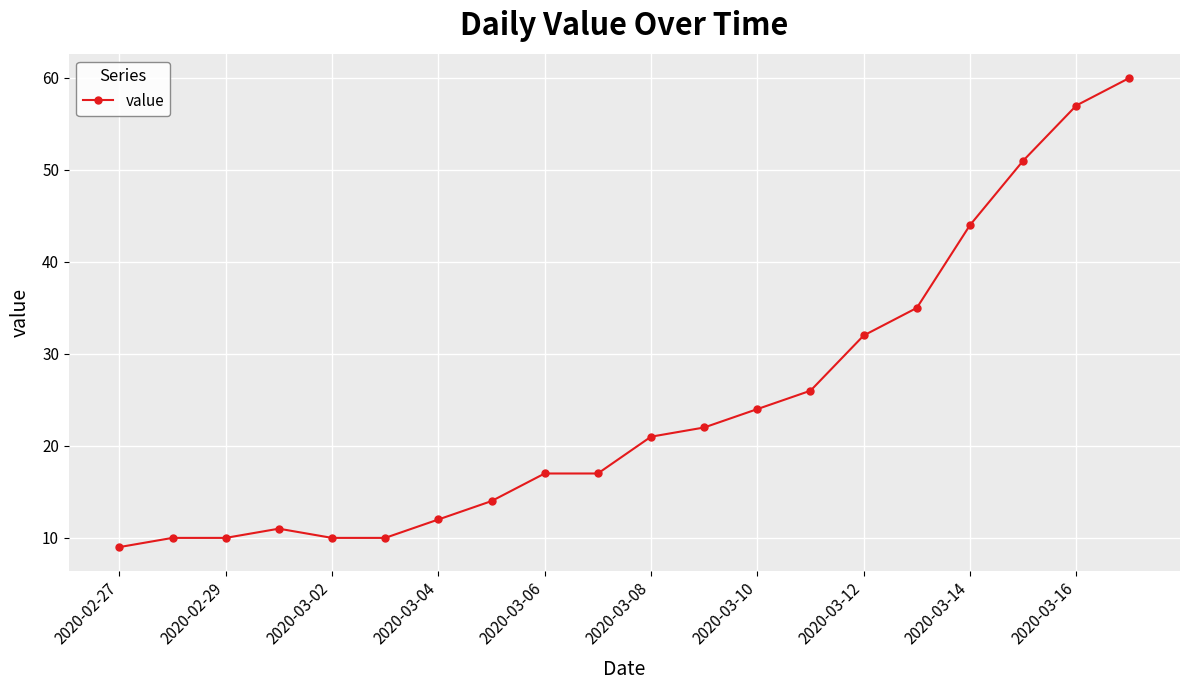

What is the difference between the maximum and minimum values?

51